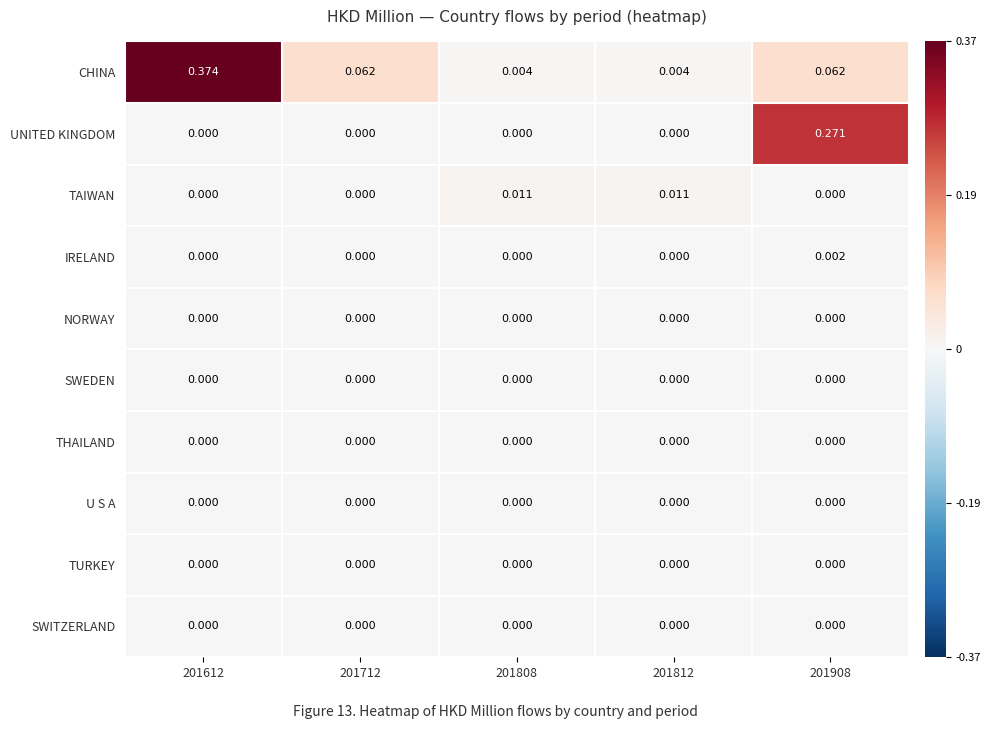

Between 201712 and 201908, which series saw the biggest shift?

UNITED KINGDOM